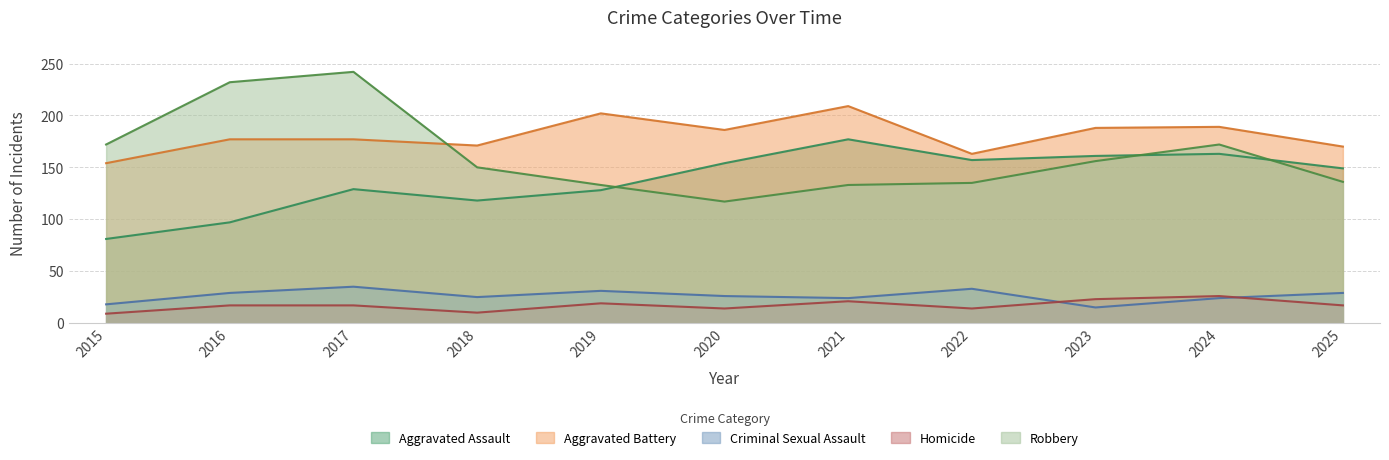

Is the value of Robbery at 2019 greater than the value of Criminal Sexual Assault at 2025?

Yes